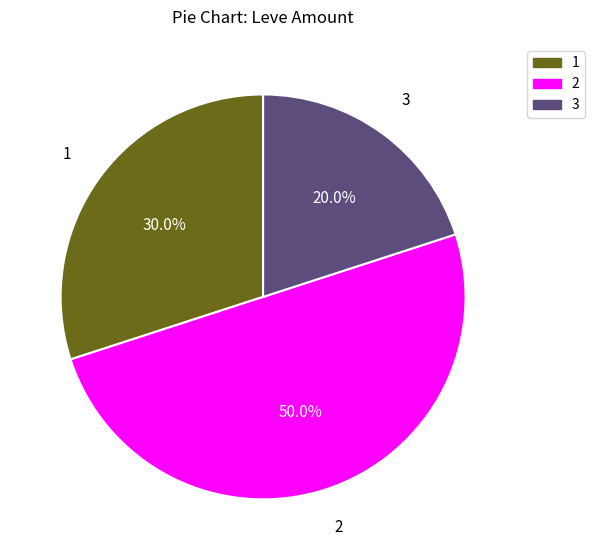

Does 1 account for over 50% of the chart?

No